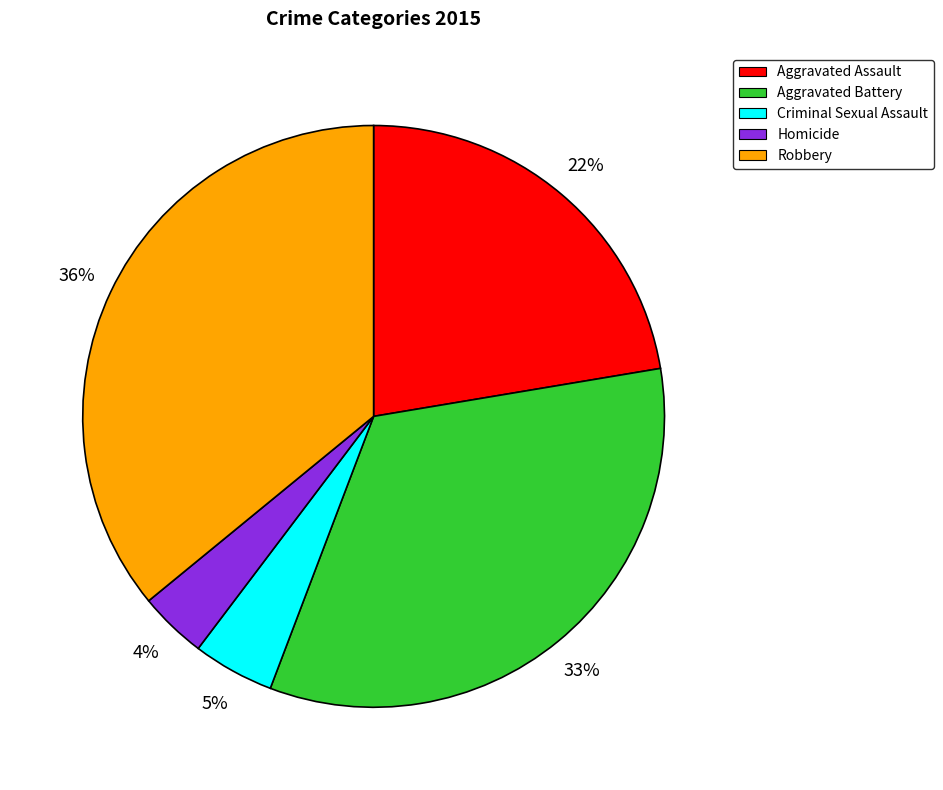

To the nearest percent, what portion does Robbery represent?

36%